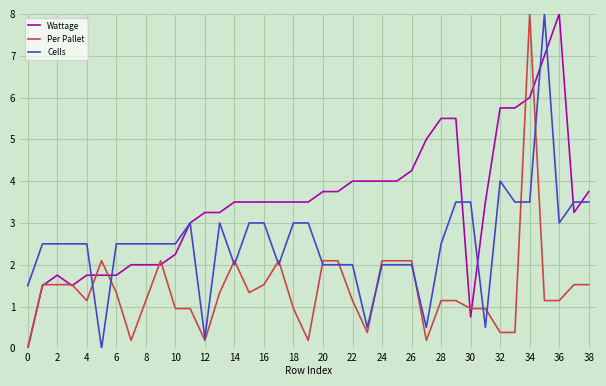

Which series has the largest total across all categories?

Wattage